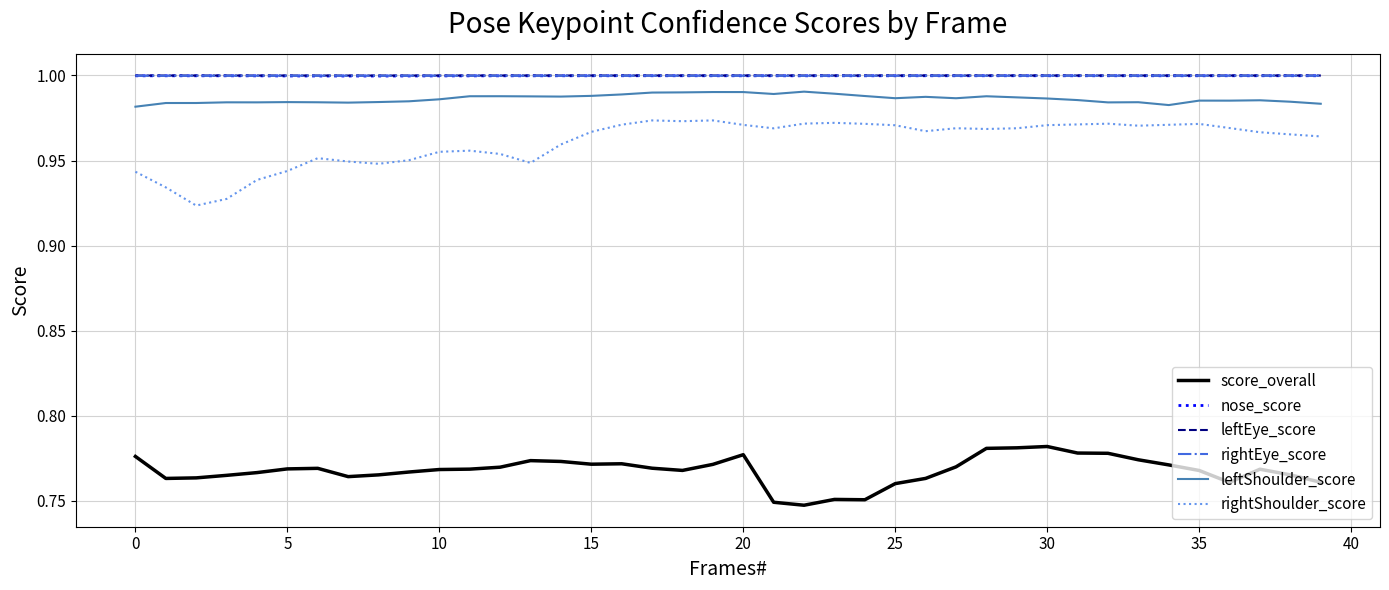

True or false: rightEye_score and rightShoulder_score intersect in this chart.

False